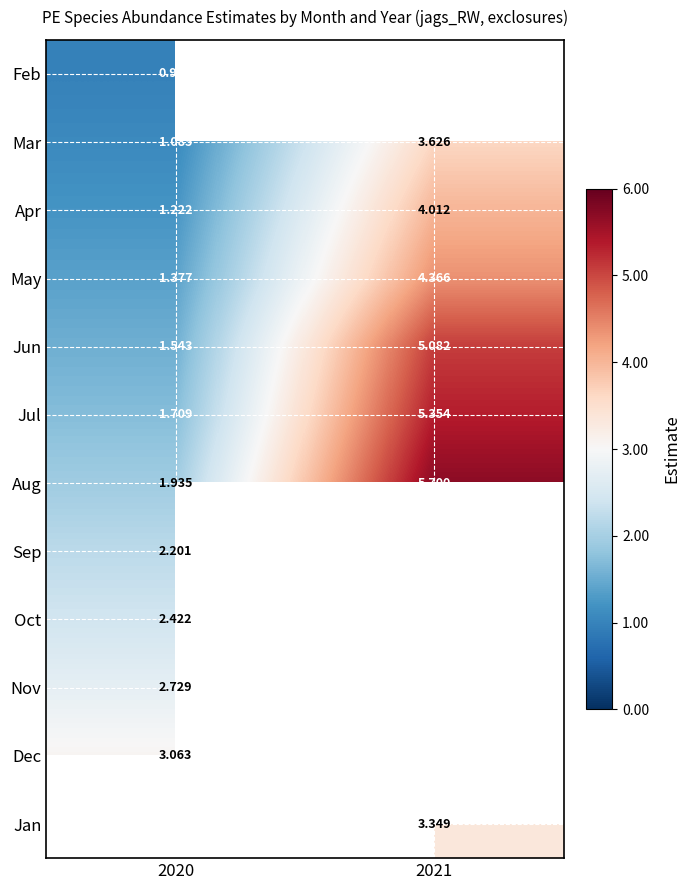

Is the value of Jun at 2020 greater than the value of Mar at 2020?

Yes